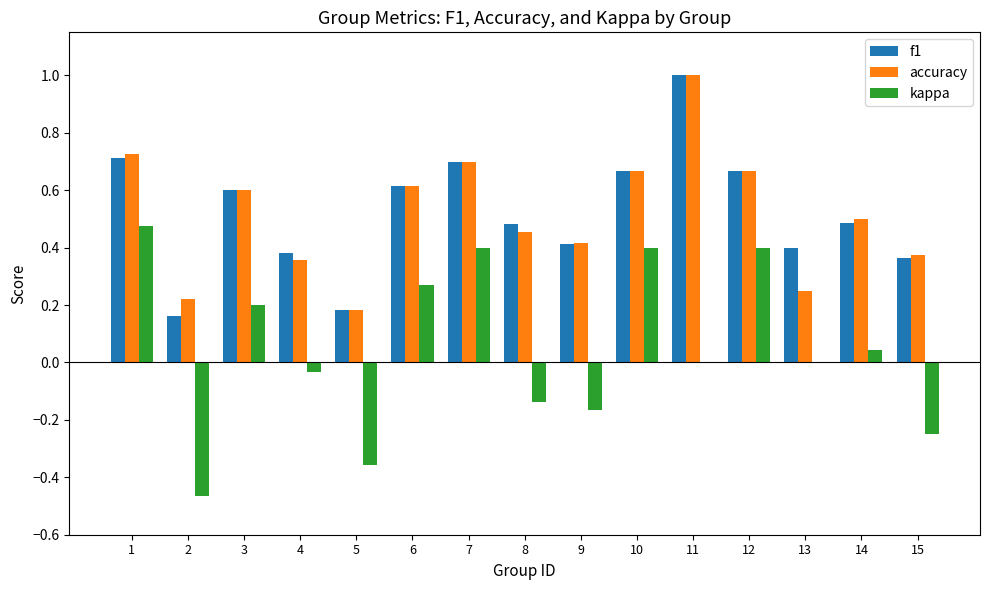

What are all the series names shown in the legend?

f1, accuracy, kappa